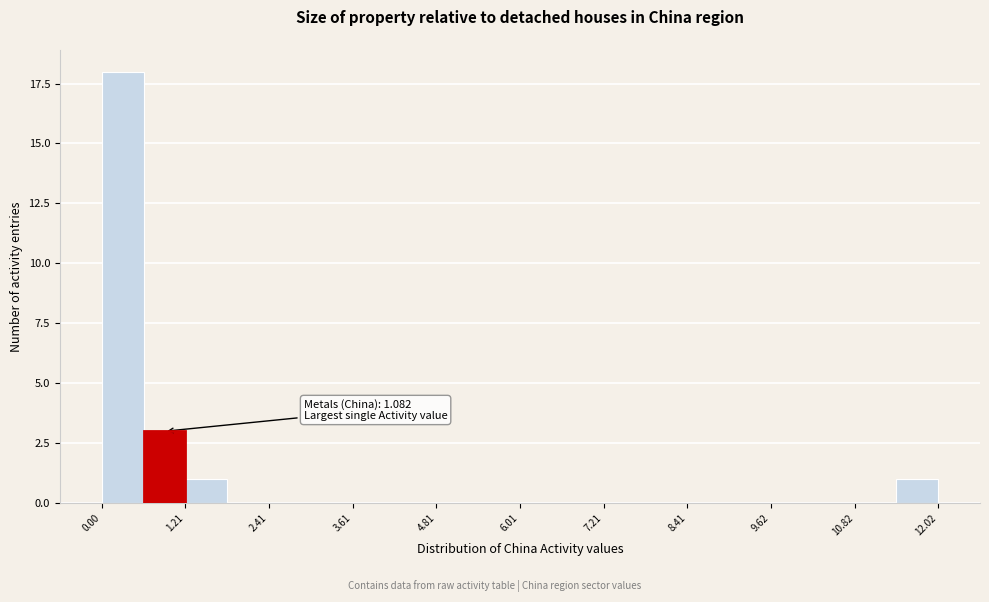

Around what value on the x-axis is the tallest bar? Give the approximate position of its centre, as read against the axis.

0.4